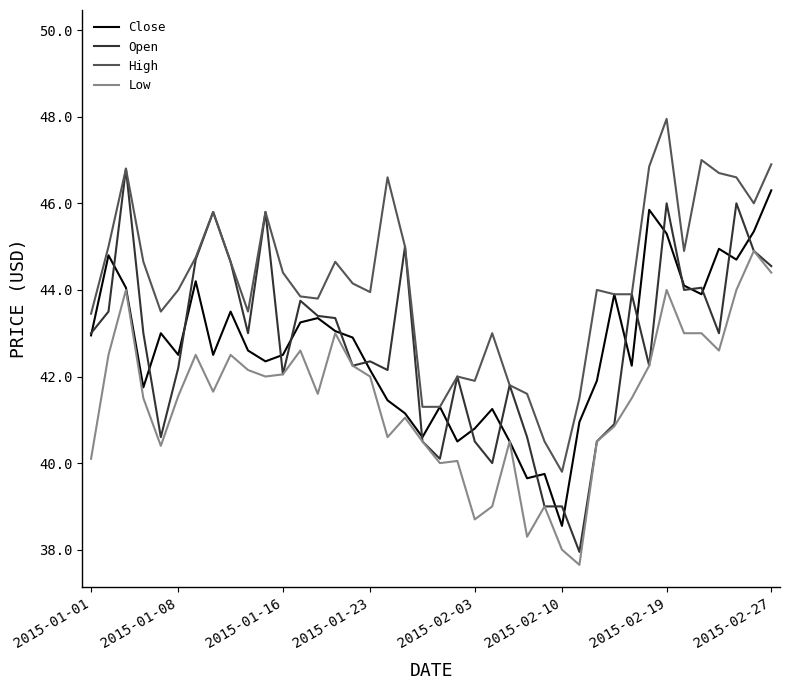

What is the greatest value displayed?

48.0